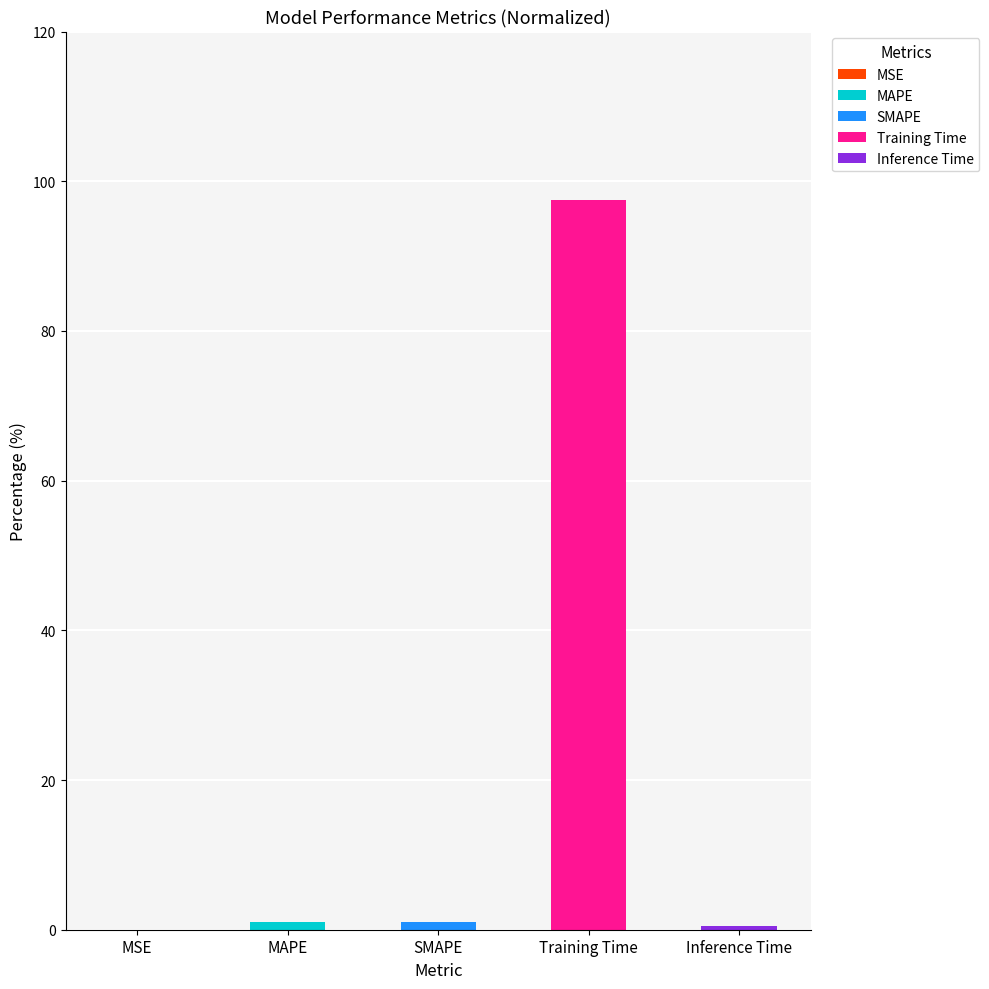

At which category is the sum across all series the highest?

Training Time